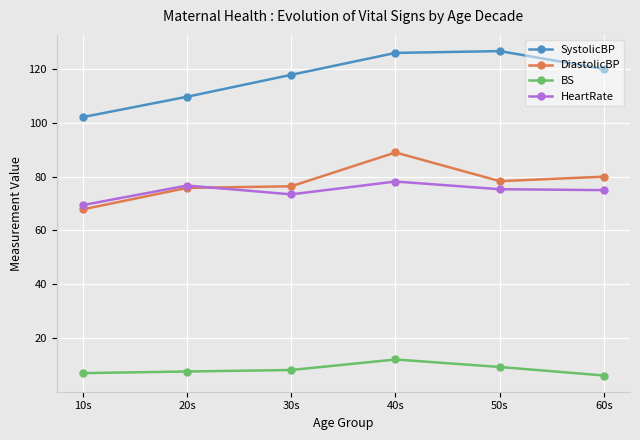

True or false: SystolicBP has more than 2 points higher than both neighbors.

False